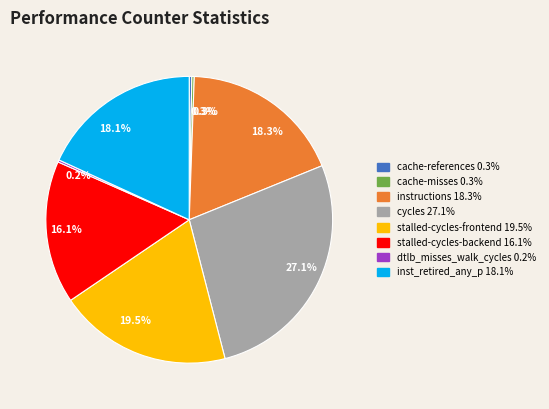

What percentage is the inst_retired_any_p slice, to the nearest percent?

18%